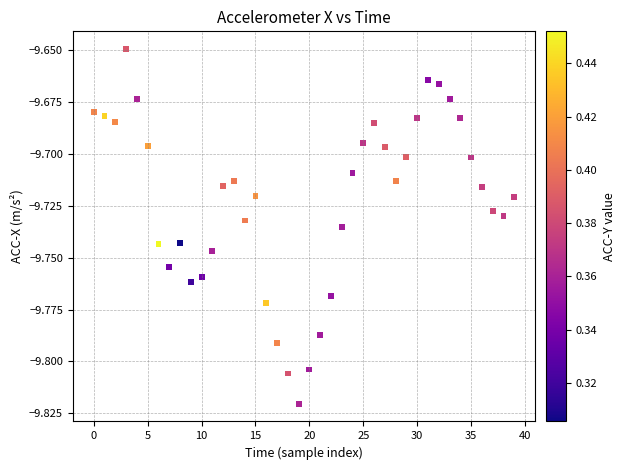

Count the number of points in this scatter plot.

40